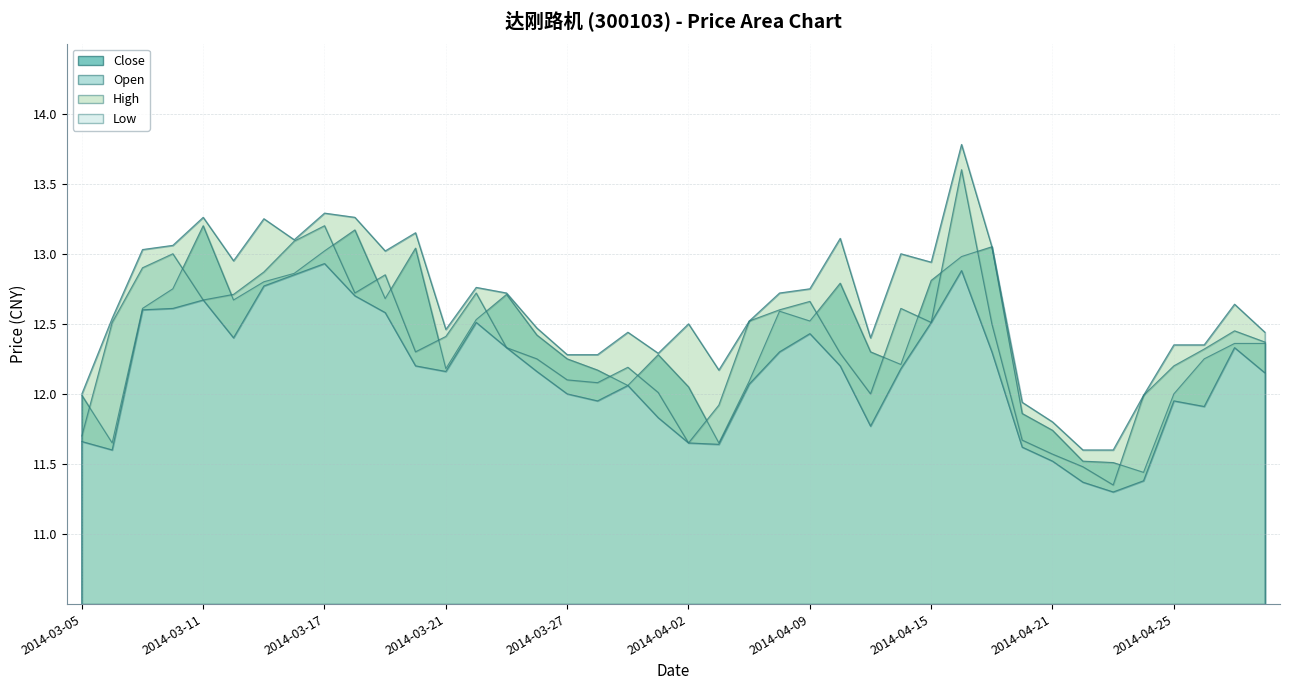

Which has a higher value, 2014-03-21 or 2014-04-22?

2014-03-21